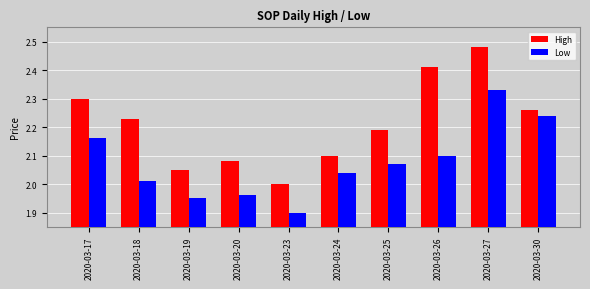

Which category has the lowest value across all series?

2020-03-23